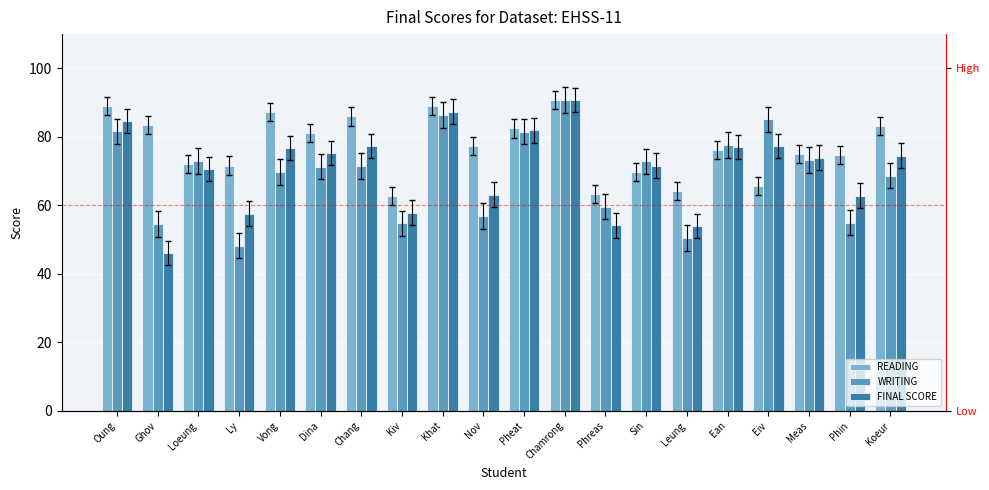

At Pheat, list the series in order from smallest to largest.

WRITING, FINAL SCORE, READING